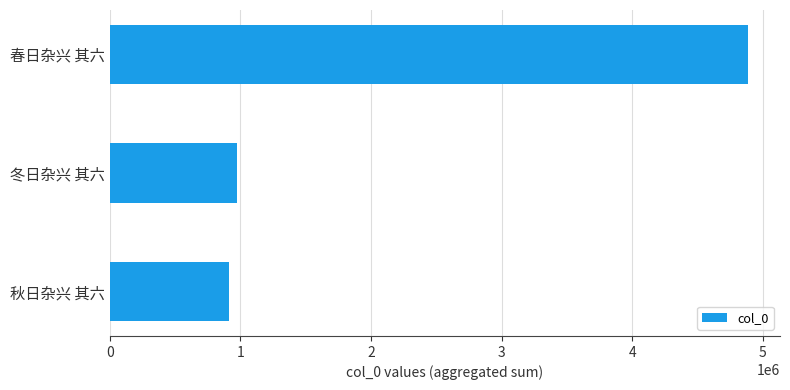

What is the difference between the maximum and minimum values?

3977751